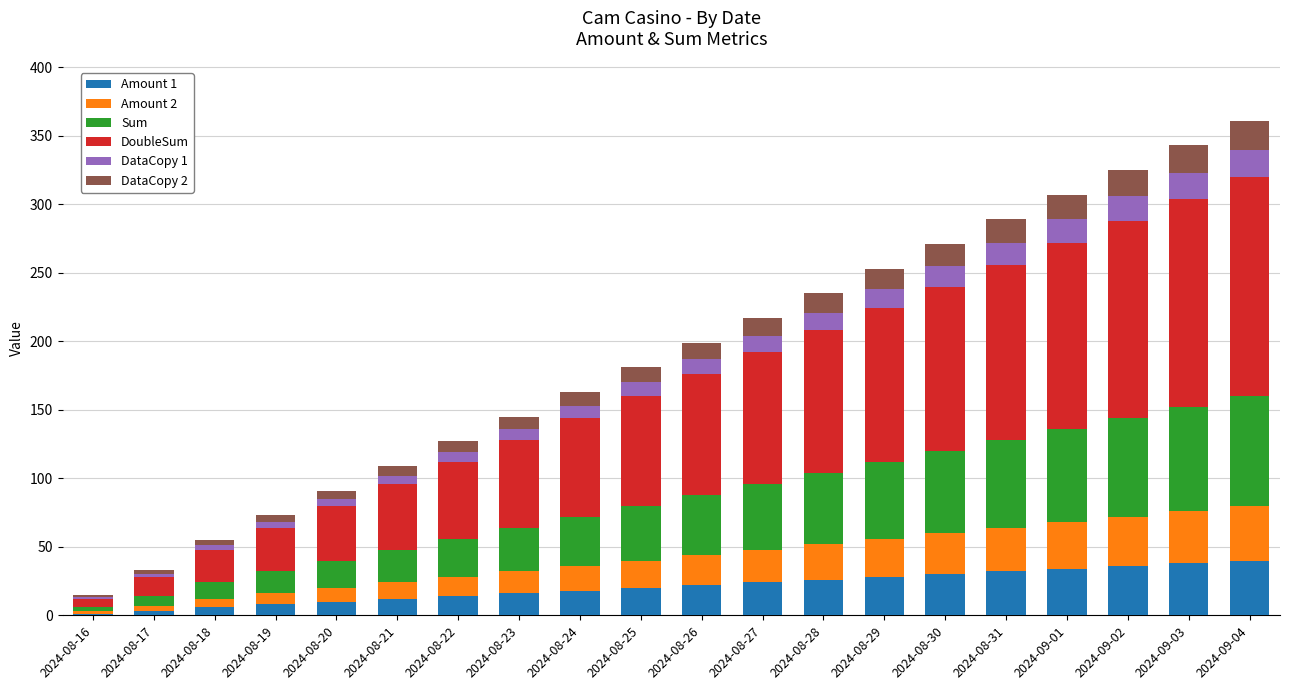

True or false: Amount 1 has a value of 28 at 2024-08-29.

True